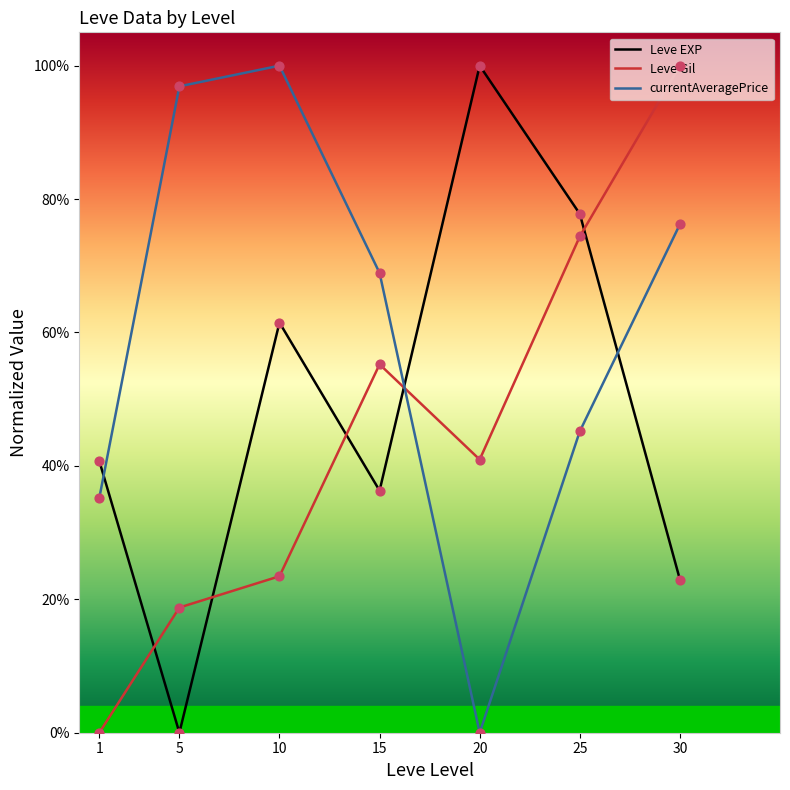

Does the chart have visible grid lines?

No